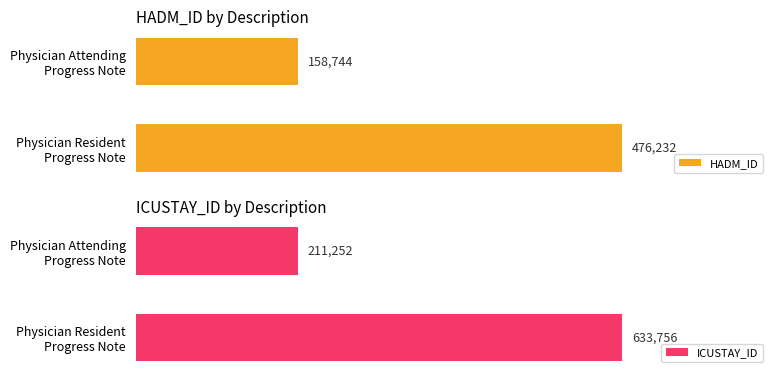

Is it true that HADM_ID equals 158744 at Physician Attending Progress Note?

True